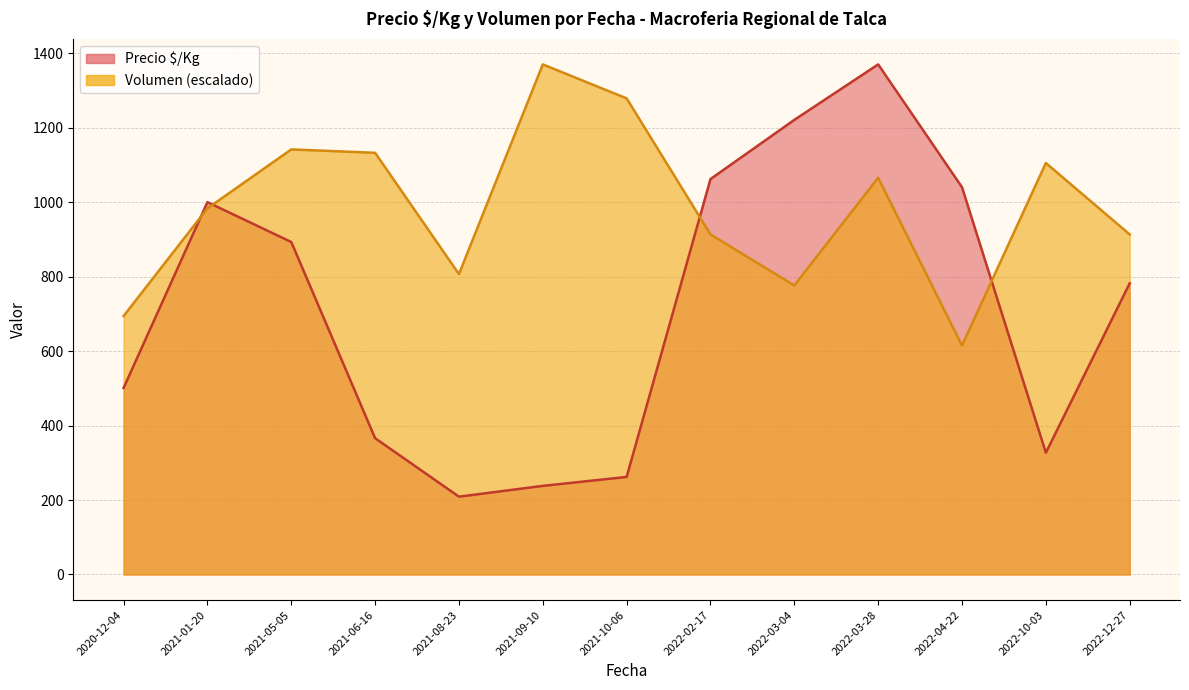

What are all the series names shown in the legend?

Precio $/Kg, Volumen